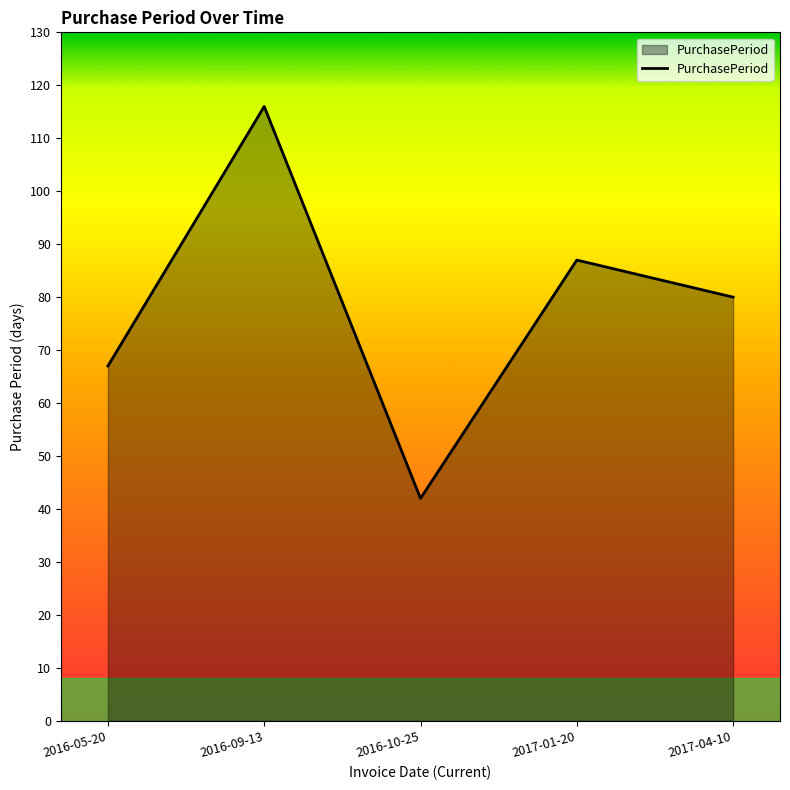

Which has a higher value, 2016-10-25 or 2016-05-20?

2016-05-20